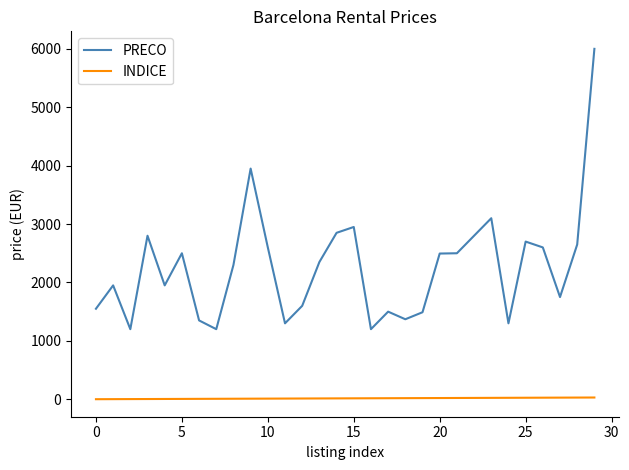

Which series has the largest total across all categories?

PRECO